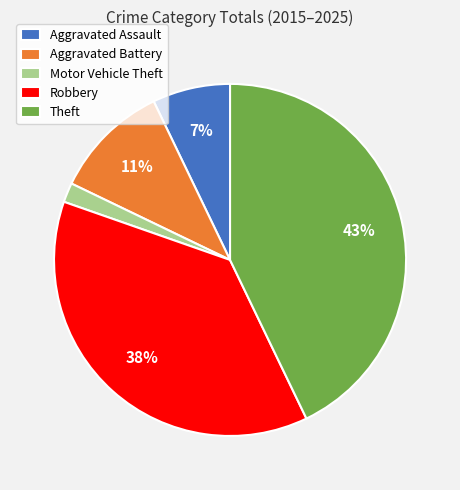

What percentage is the Theft slice, to the nearest percent?

43%